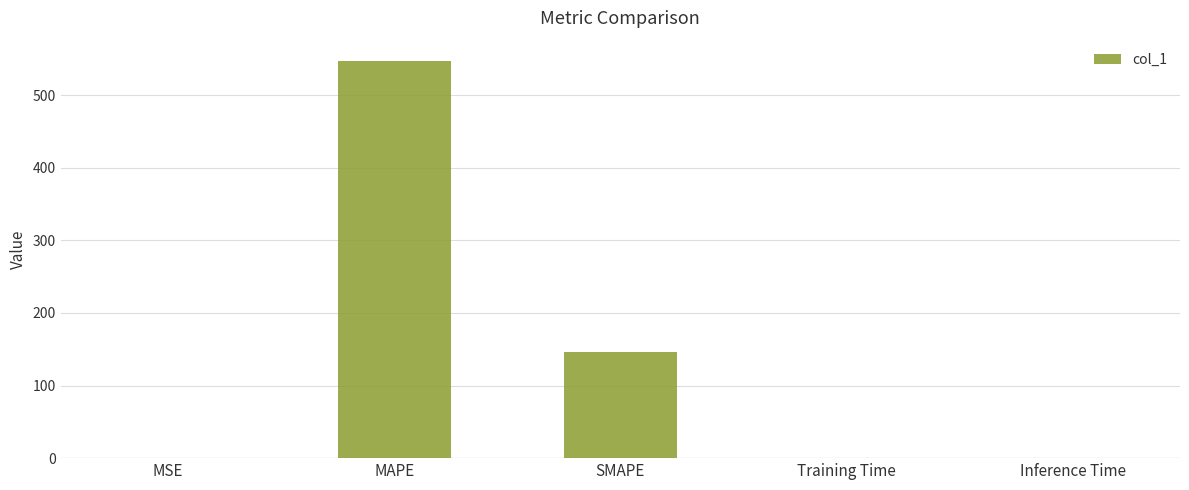

At which label is the value closest to 273?

SMAPE